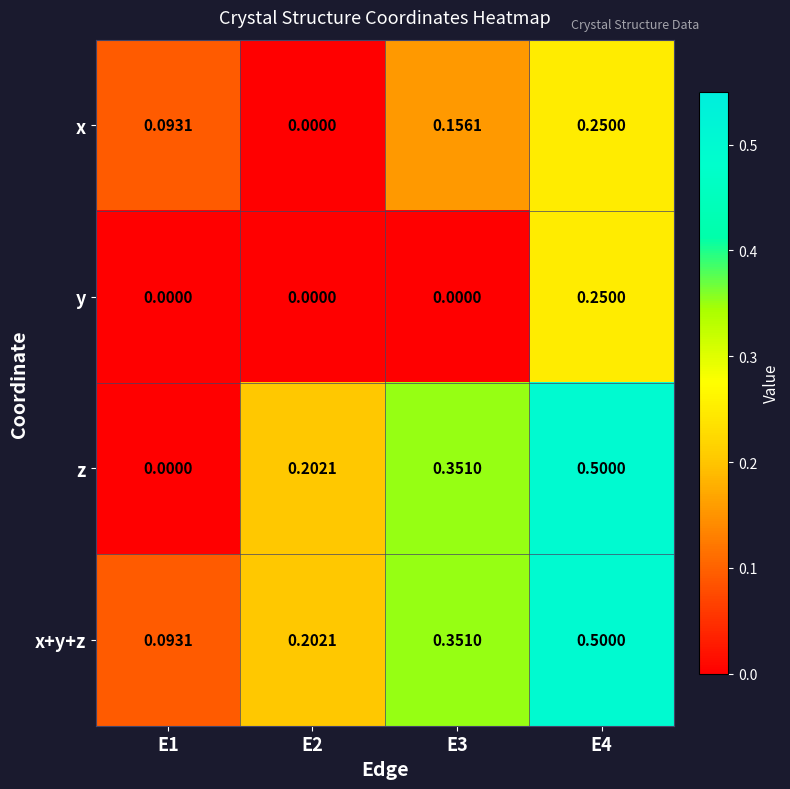

Which series has the largest total across all categories?

x+y+z